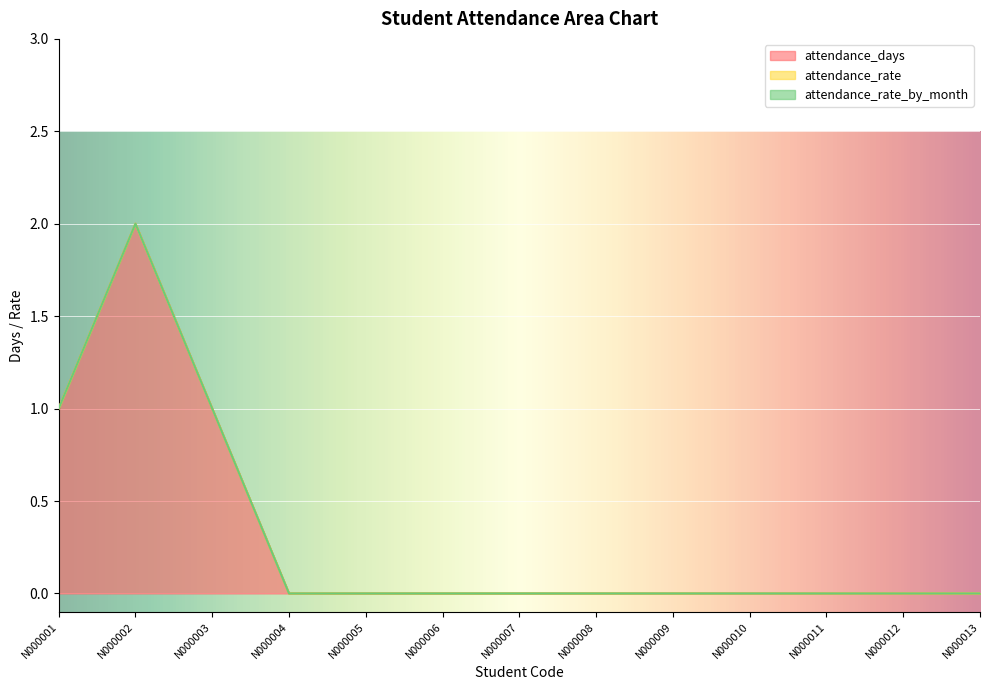

Between N000007 and N000013, which series saw the biggest shift?

attendance_days